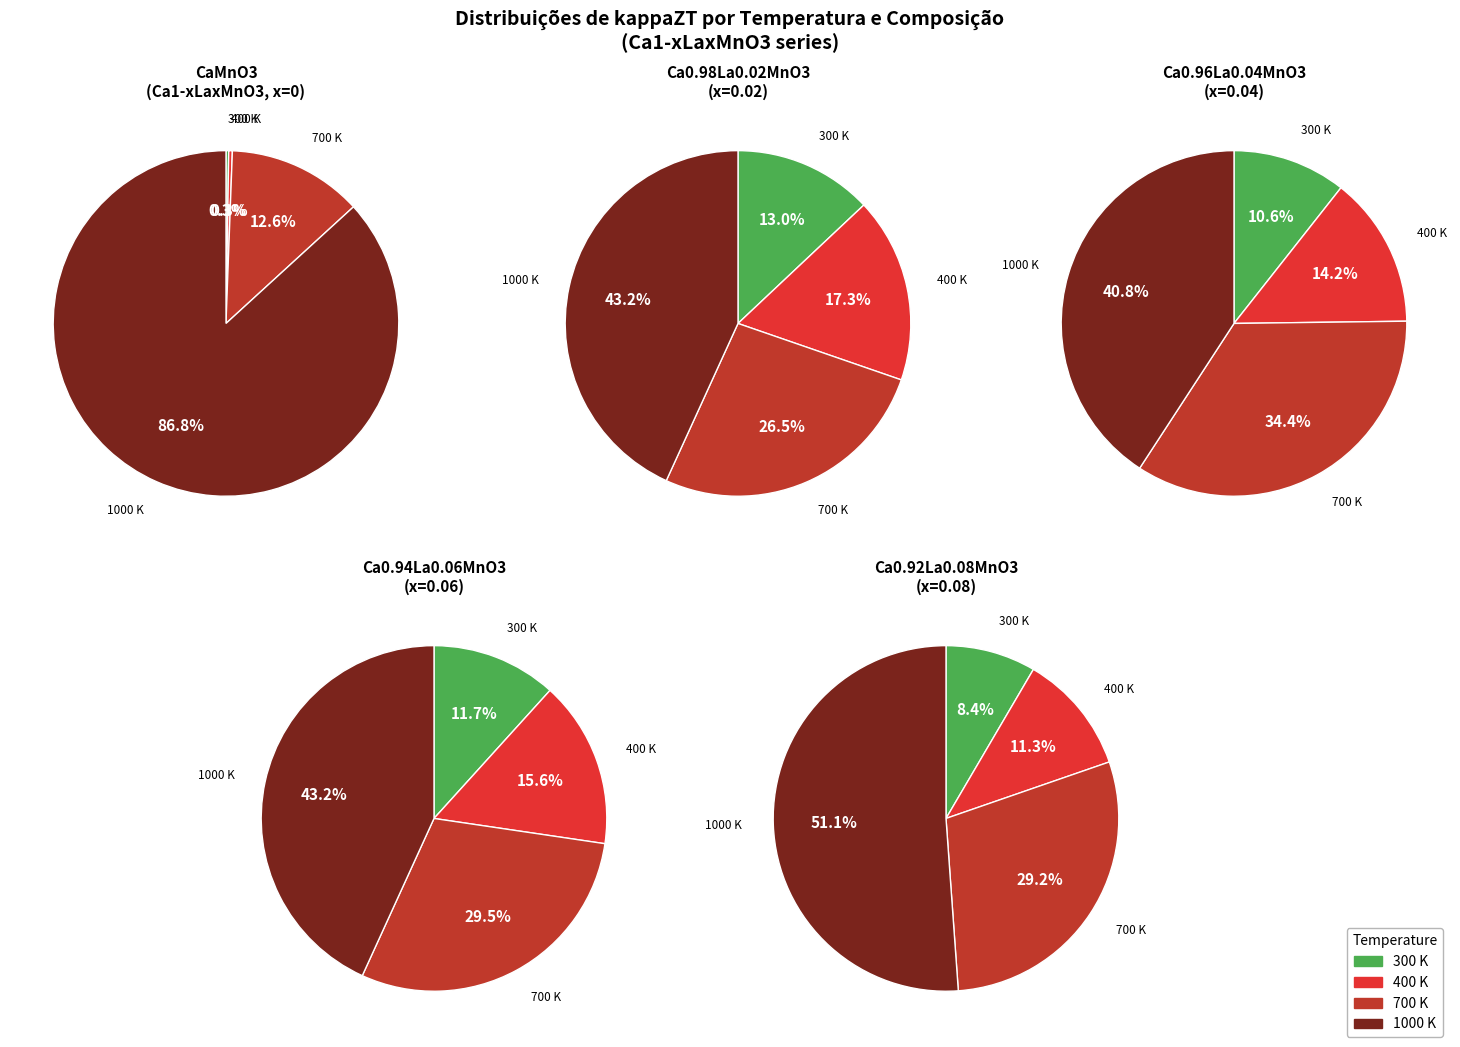

To the nearest percent, what portion does 1000 K represent?

43%